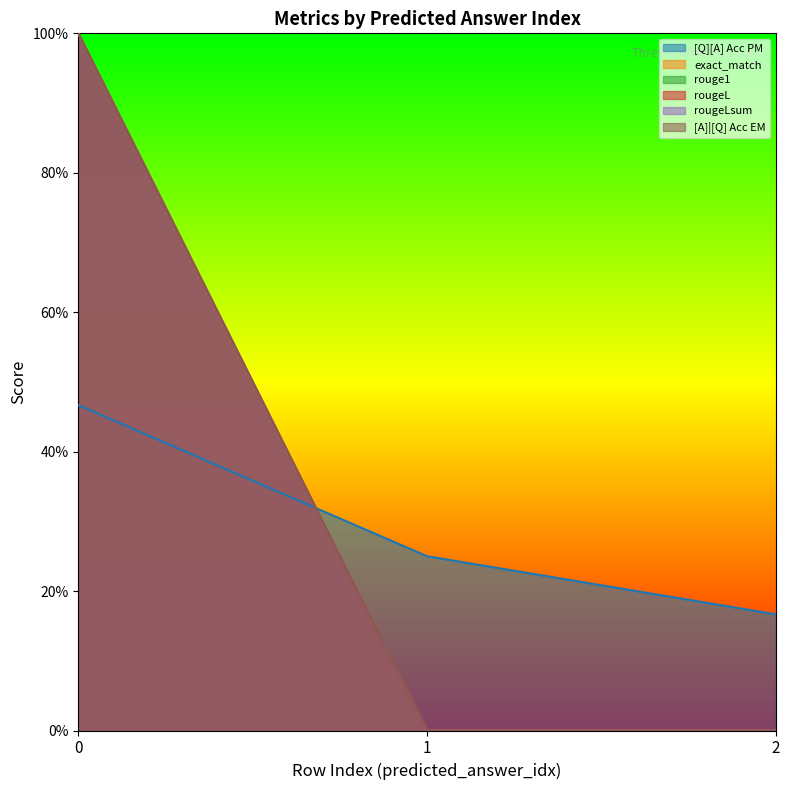

List the series in order of their peak value, highest first.

exact_match, rouge1, rougeL, rougeLsum, [A]|[Q] Acc EM, [Q][A] Acc PM